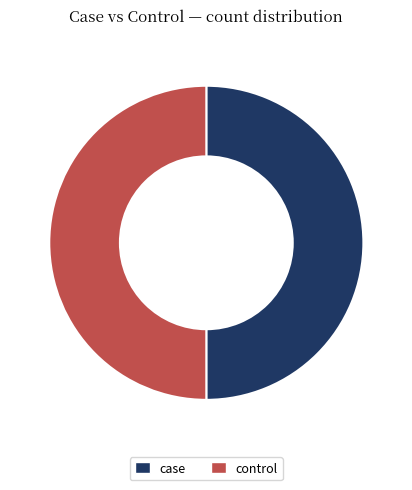

True or false: case accounts for 50% of the total.

True